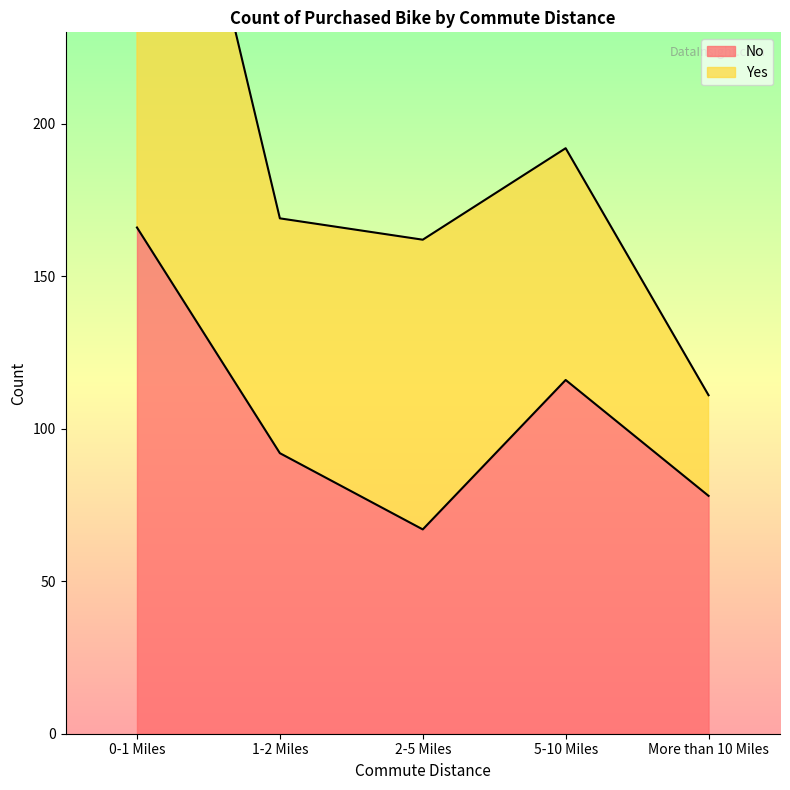

How many data points does each series have?

5